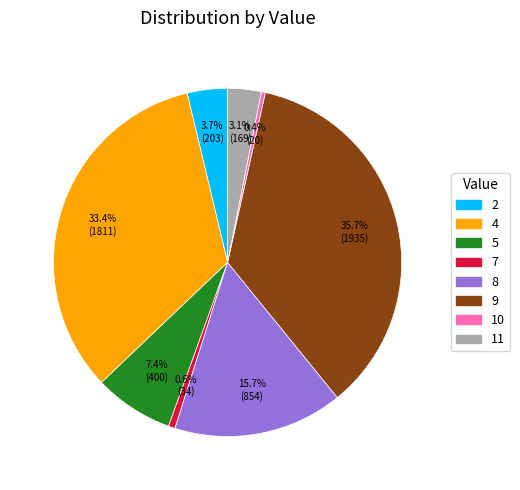

What is the ratio of the value at 4 to the value at 5?

4.5